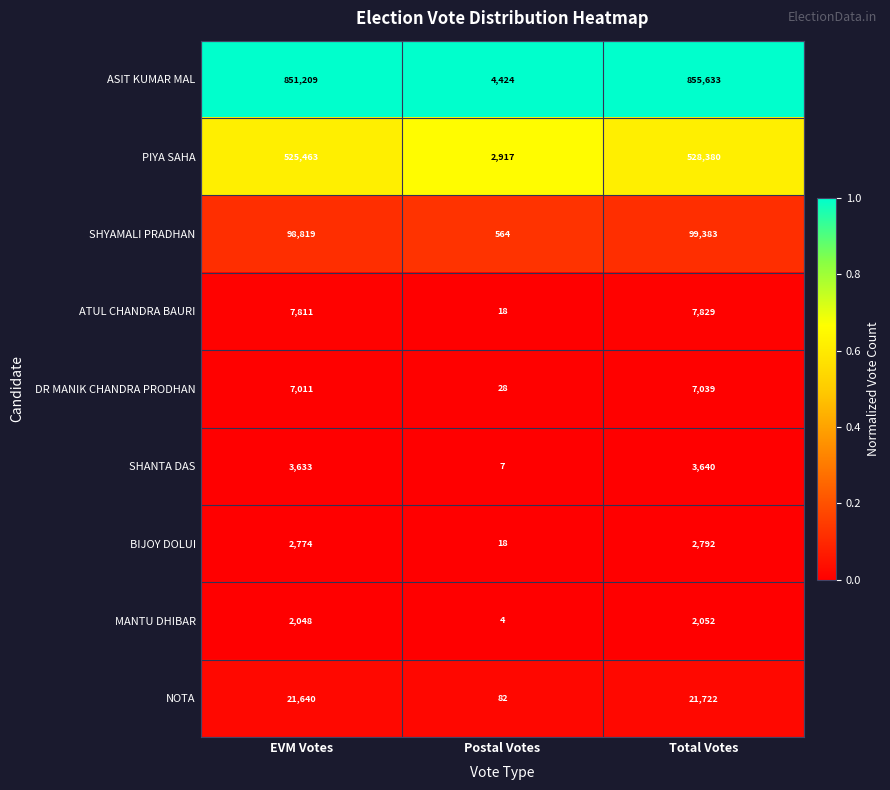

Count the number of categories in the chart.

3